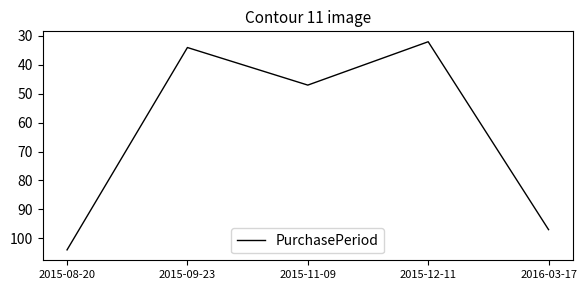

Read the value at 2015-12-11, to the nearest 5.

30